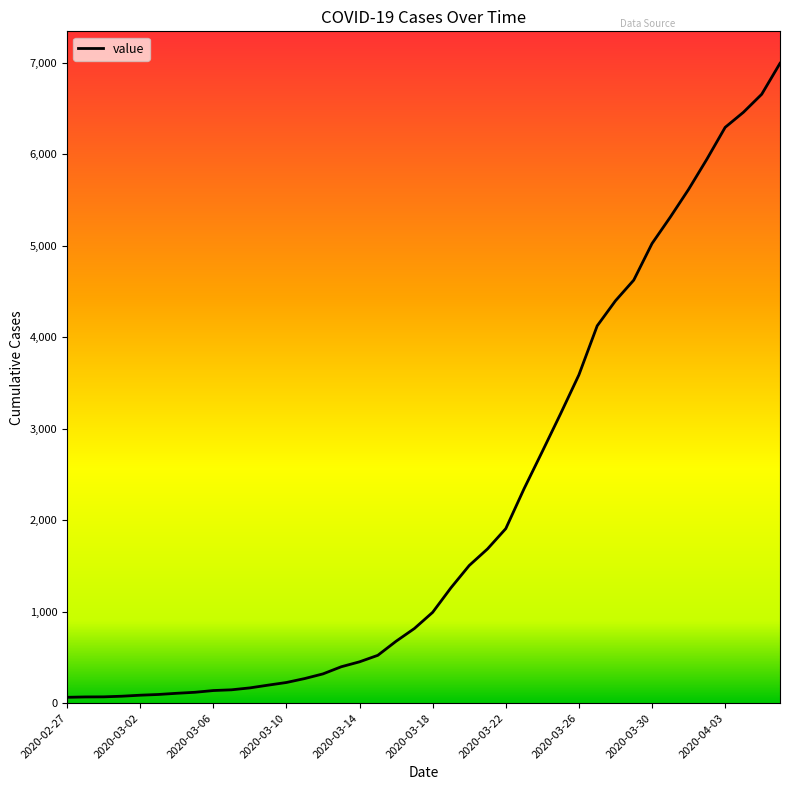

What is the difference between the maximum and minimum values?

6931